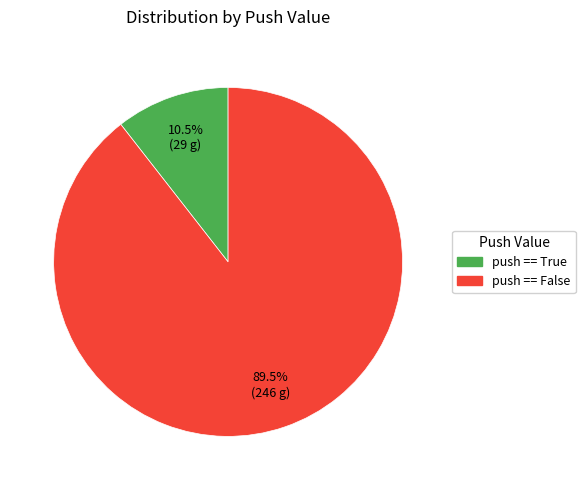

Does any single category account for the majority?

Yes